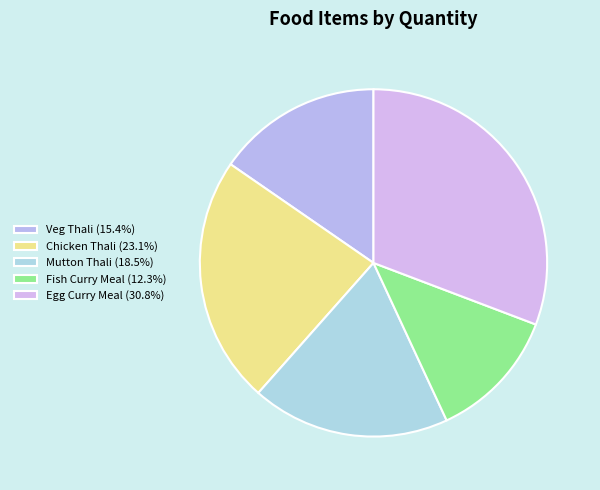

The Fish Curry Meal slice represents 12% of the pie. True or false?

True